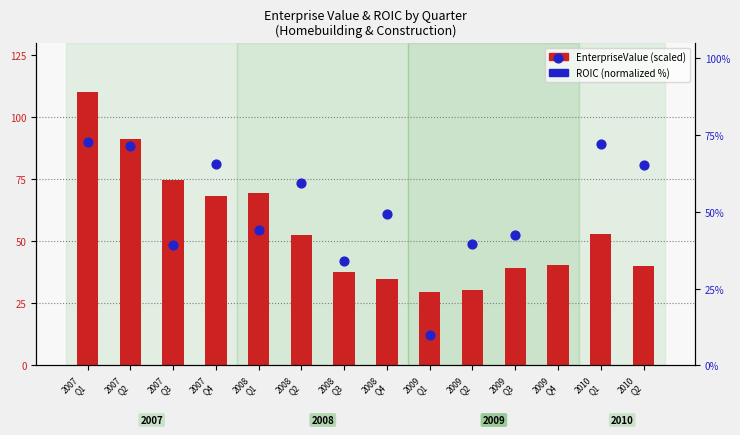

Which series has the largest total across all categories?

EnterpriseValue (scaled)